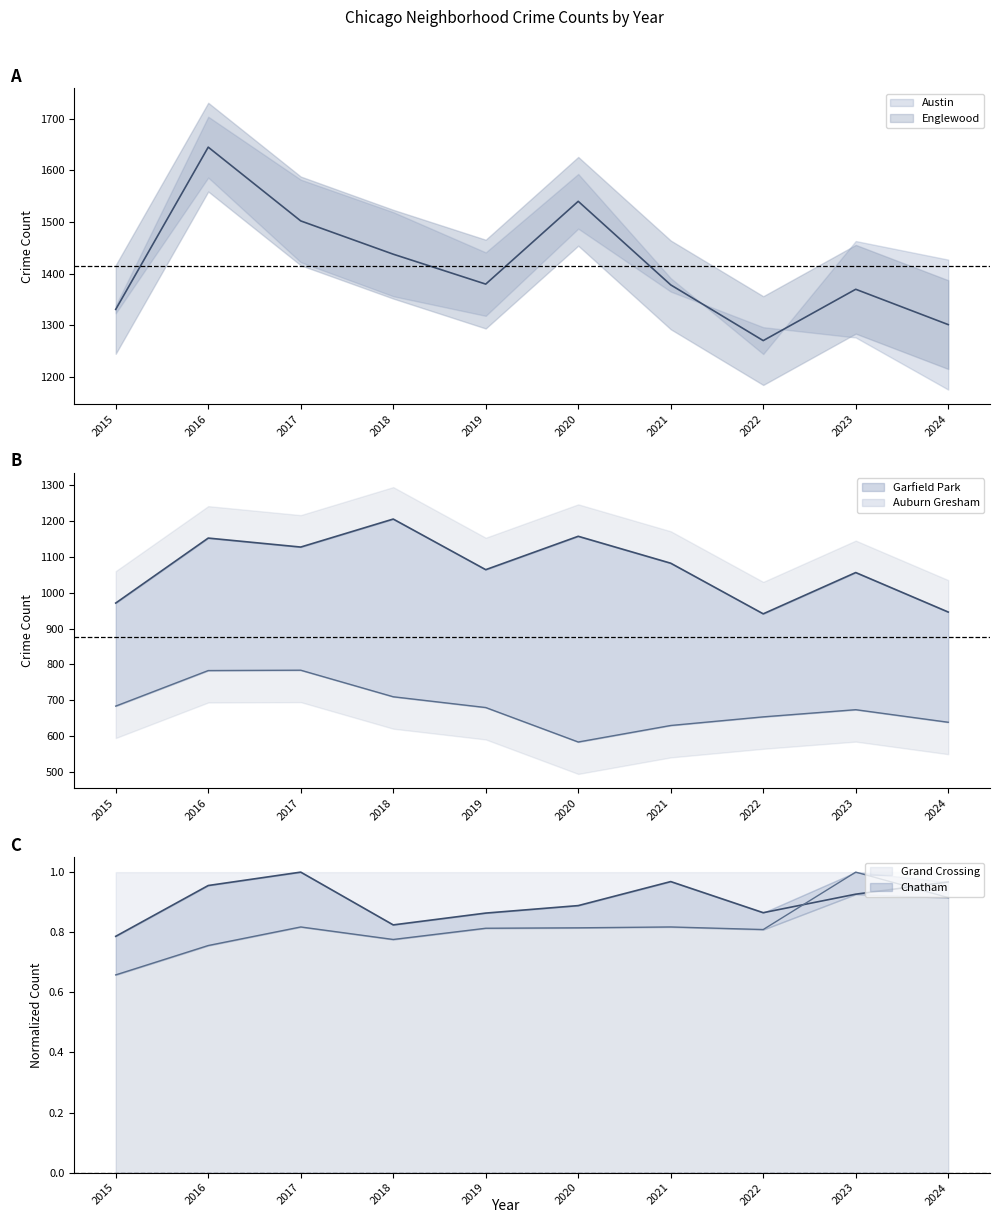

How many lines are shown in the chart?

4